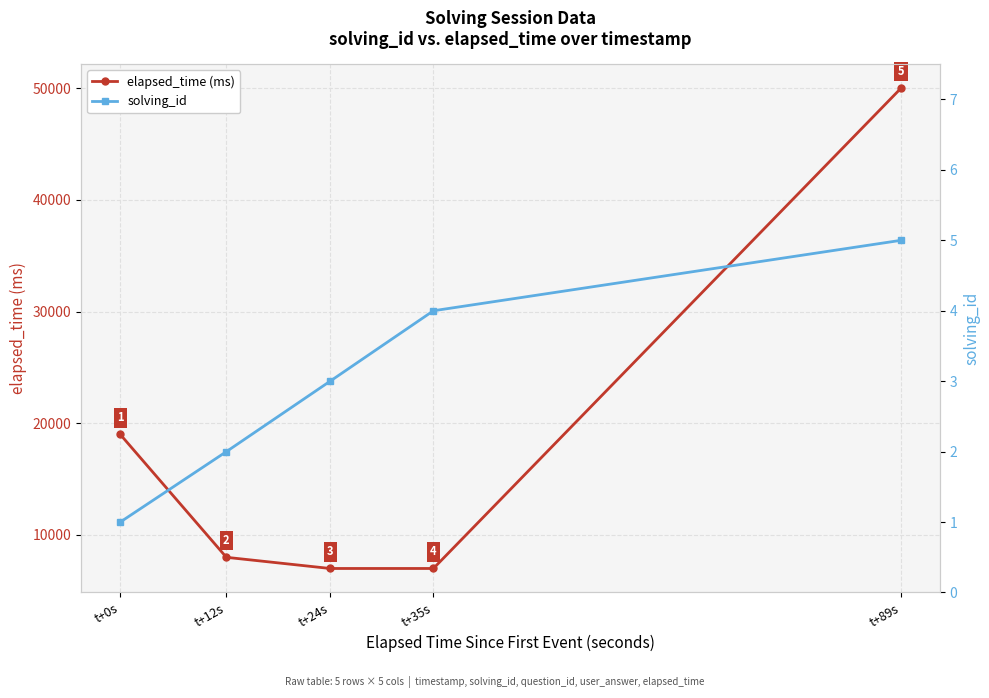

What is the minimum value shown in the chart?

1